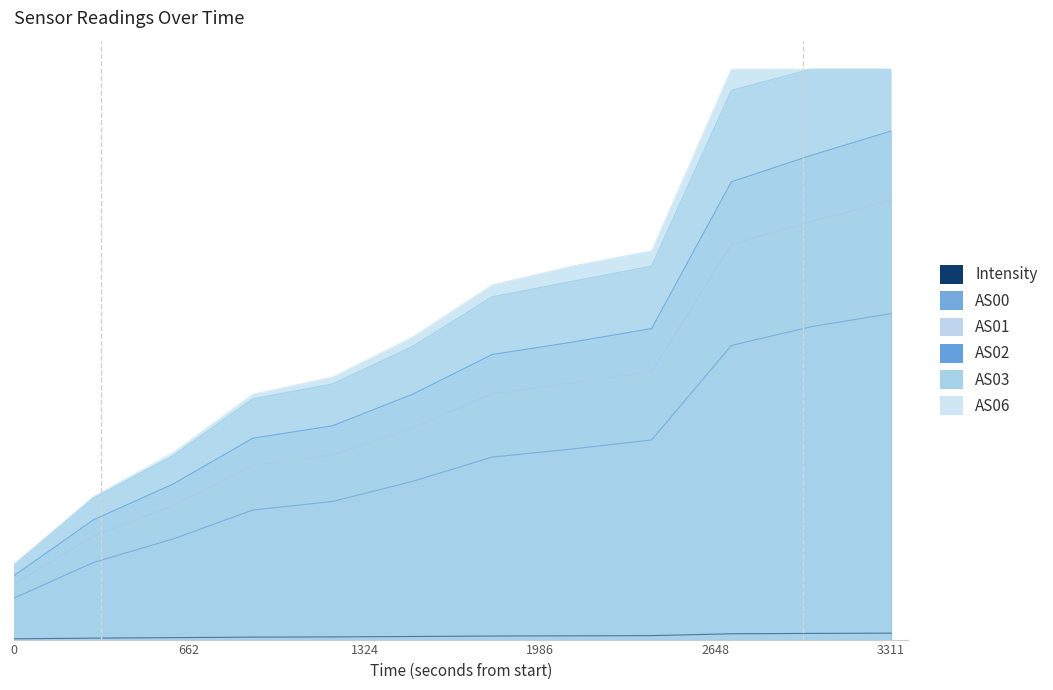

What is the value of the AS03 point at the 11th from the left?

1.0